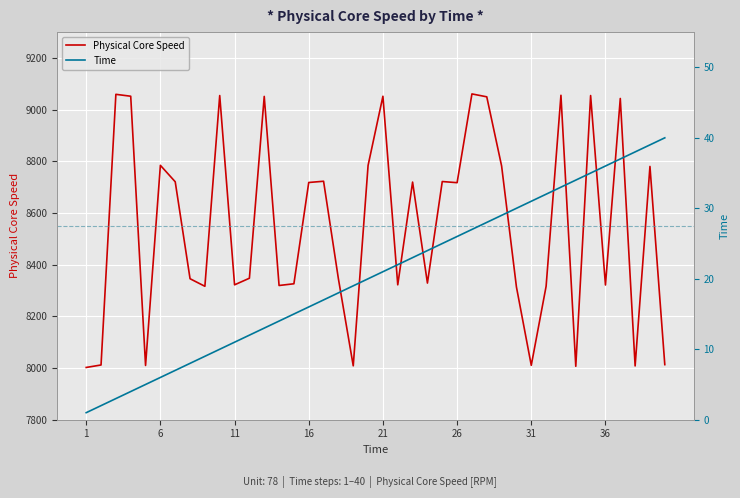

The Physical Core Speed series shows 4787.4 at 31. True or false?

False